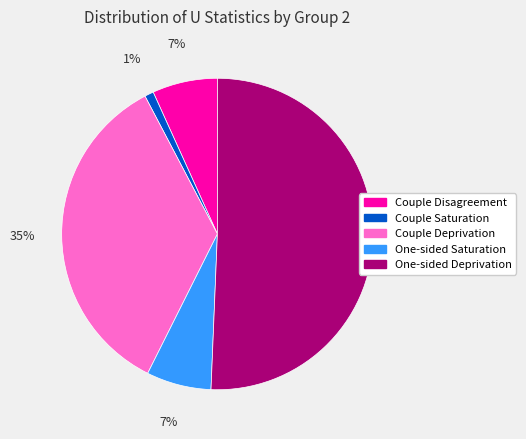

Is it true that One-sided Deprivation is 40% of the pie?

False